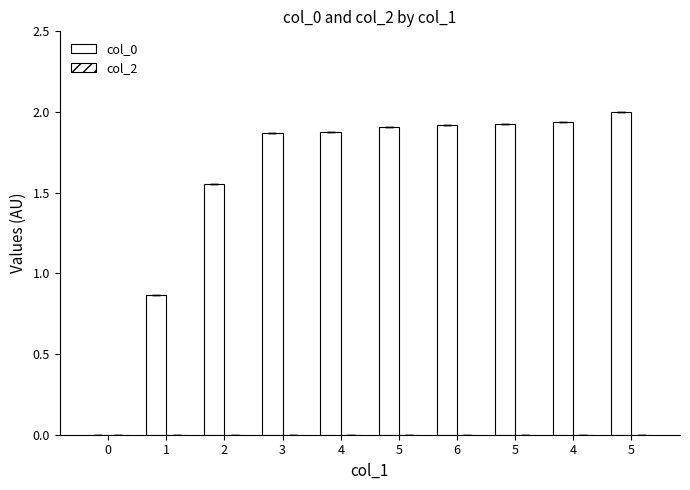

Count the number of categories in the chart.

10